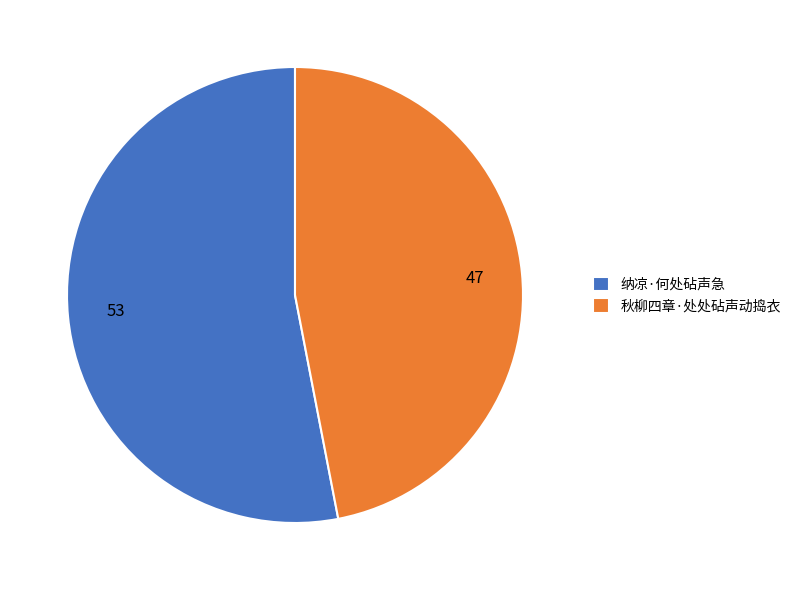

Is the sum of 47 and 53 greater than half?

Yes